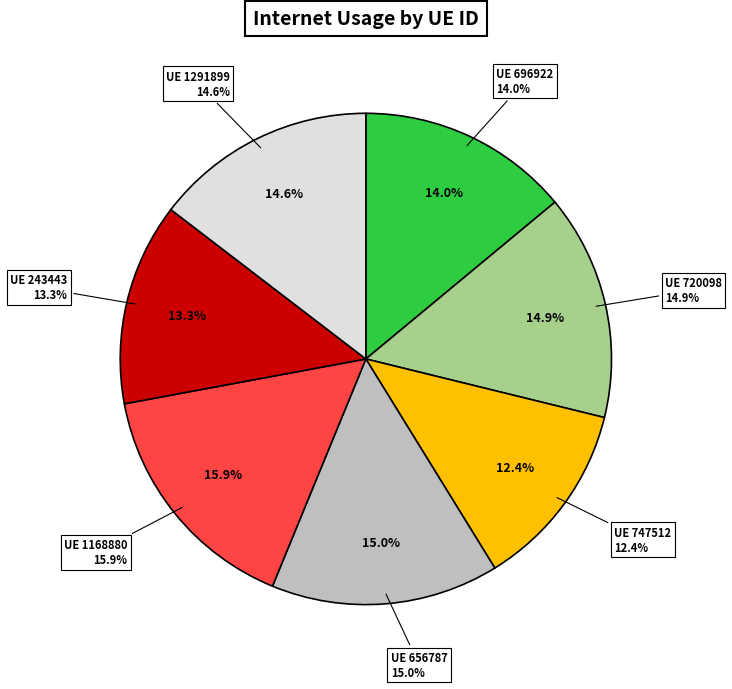

What percentage do 696922 and 243443 together represent?

27.3%